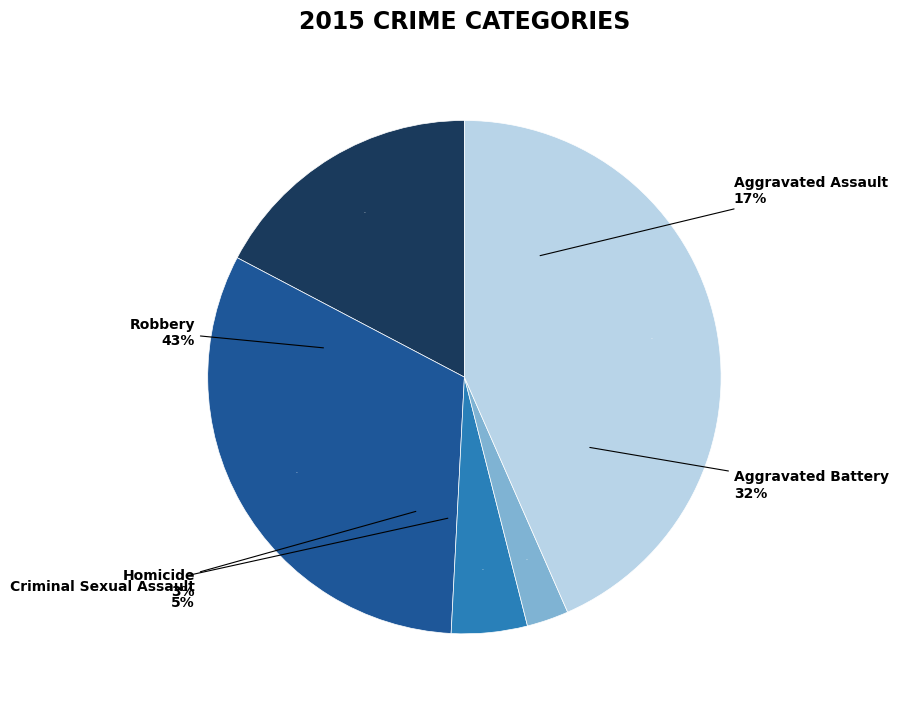

Does Homicide account for over 50% of the chart?

No